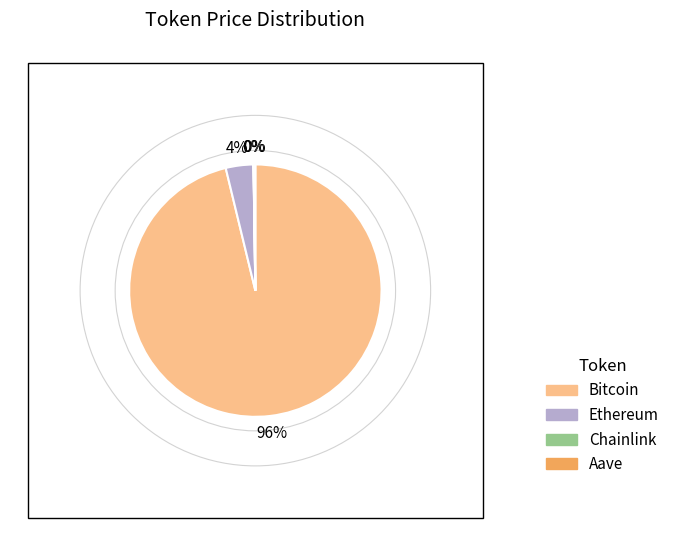

To the nearest percent, what is the combined percentage of Ethereum and Bitcoin?

100%